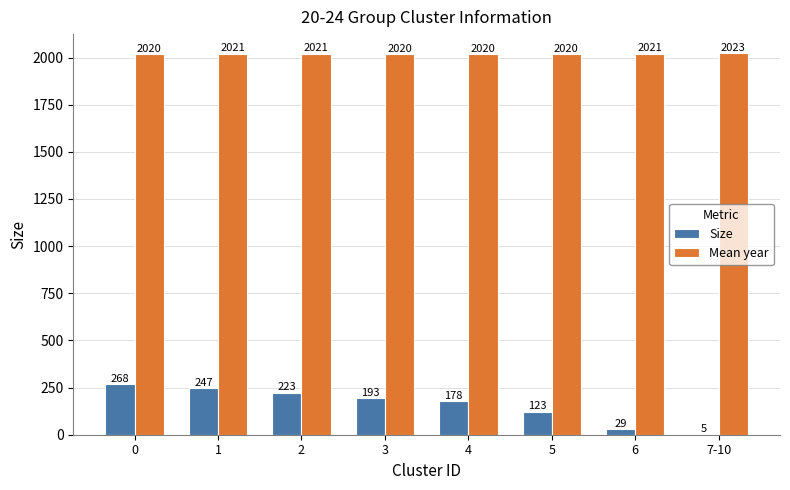

What are all the series names shown in the legend?

Size, Mean year